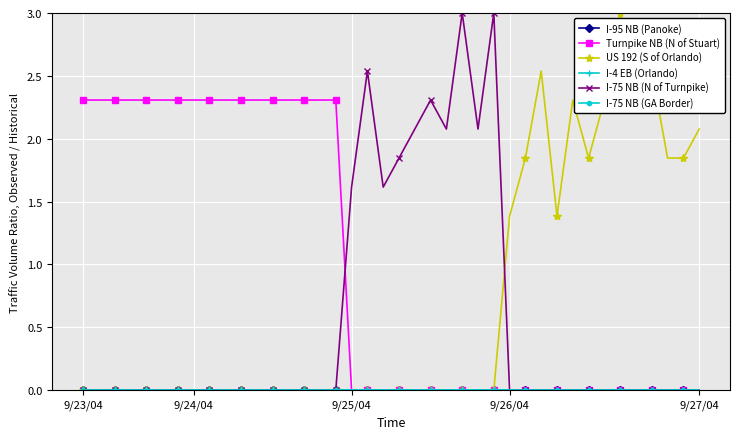

True or false: I-4 EB (Orlando) has more than 1 interior local peaks.

False